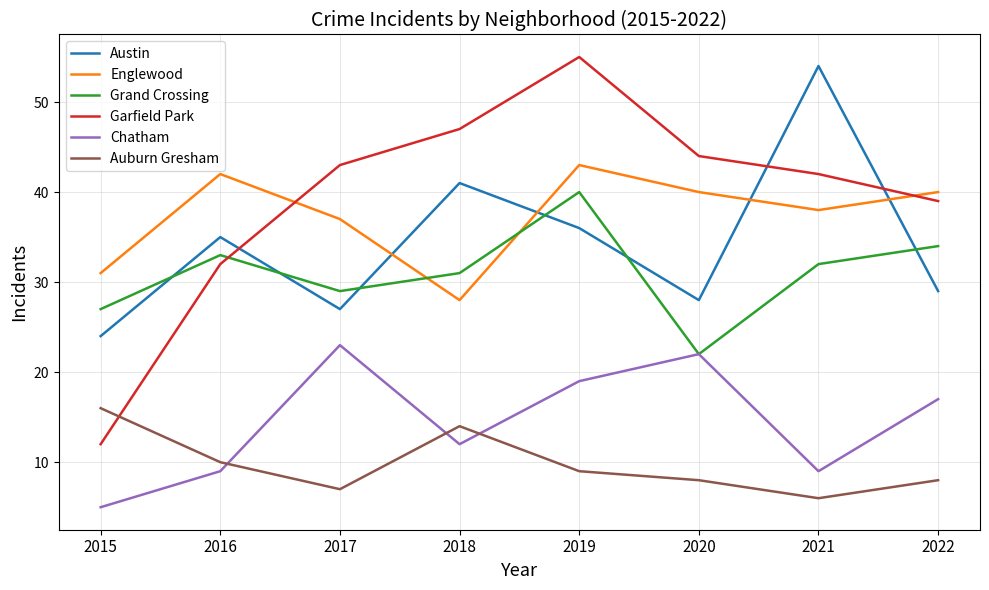

Reading right to left, transcribe all the data shown in this chart.

Austin: 2022=29	2021=54	2020=28	2019=36	2018=41	2017=27	2016=35	2015=24
Englewood: 2022=40	2021=38	2020=40	2019=43	2018=28	2017=37	2016=42	2015=31
Grand Crossing: 2022=34	2021=32	2020=22	2019=40	2018=31	2017=29	2016=33	2015=27
Garfield Park: 2022=39	2021=42	2020=44	2019=55	2018=47	2017=43	2016=32	2015=12
Chatham: 2022=17	2021=9	2020=22	2019=19	2018=12	2017=23	2016=9	2015=5
Auburn Gresham: 2022=8	2021=6	2020=8	2019=9	2018=14	2017=7	2016=10	2015=16